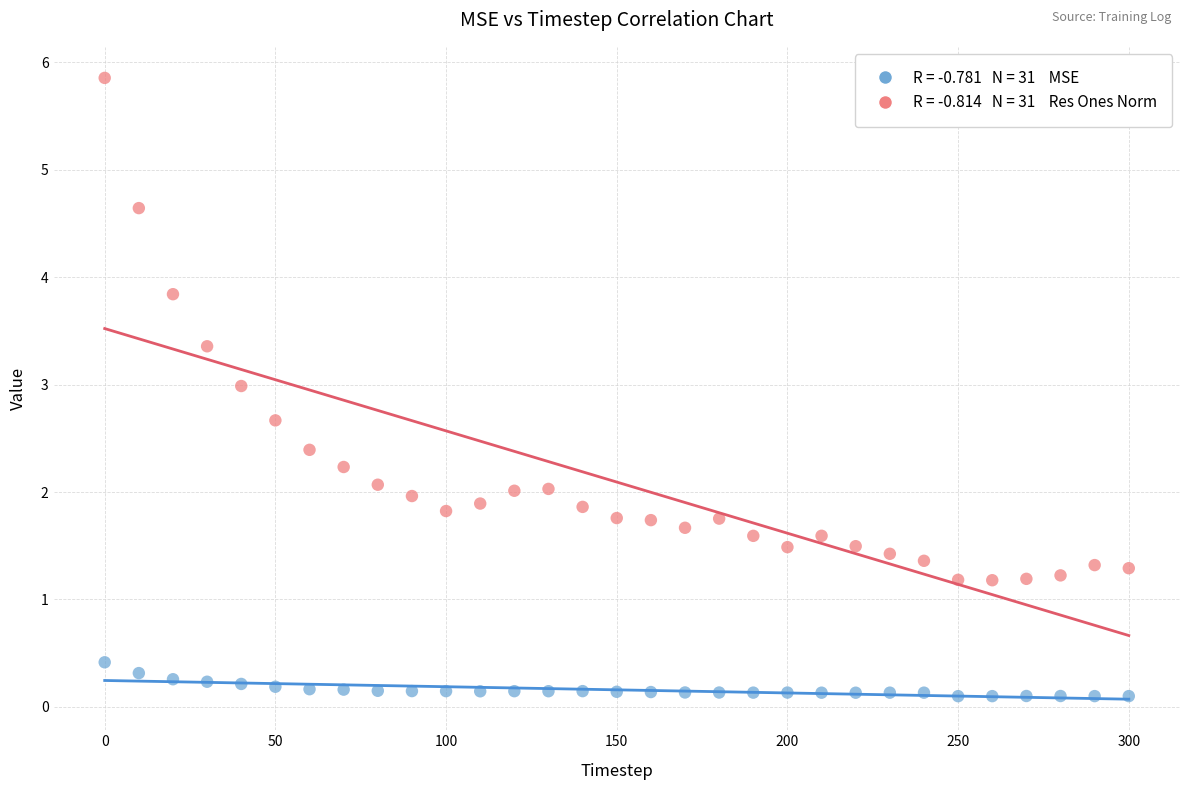

Across all data points, what is the range of Y values (max minus min)?

5.8